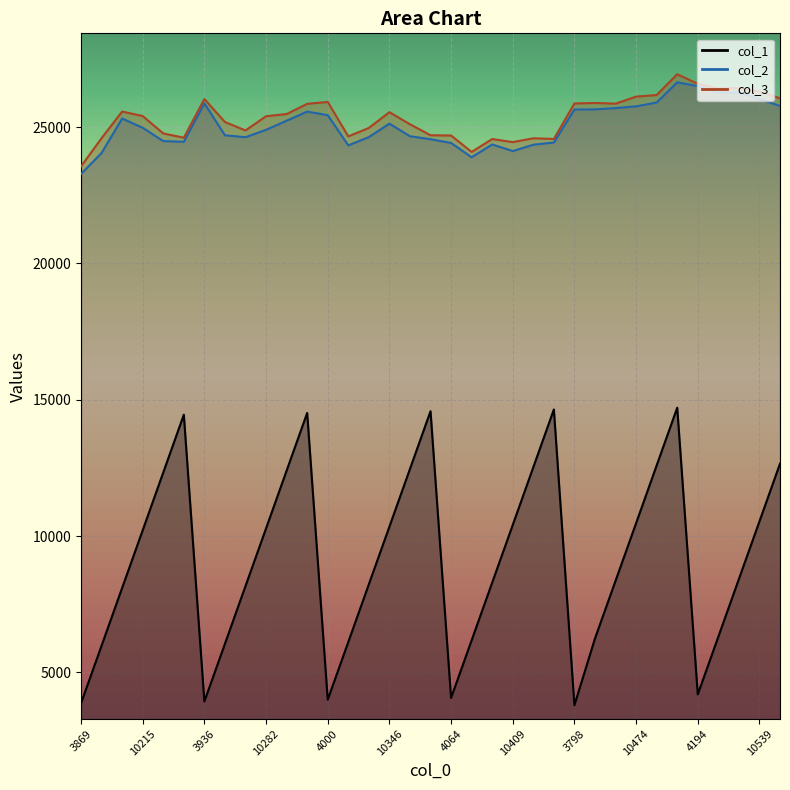

Reading left to right, list all the values displayed in this chart.

col_1: 3869	5983	8101	10215	12334	14452	3936	6050	8168	10282	12400	14517	4000	6114	8232	10346	12463	14580	4064	6178	8295	10409	12527	14645	3798	6243	8360	10474	12592	14709	4194	6308	8425	10539	12657
col_2: 23281	24053	25316	24976	24488	24461	25871	24701	24631	24901	25236	25570	25439	24330	24635	25129	24666	24556	24421	23894	24364	24122	24355	24435	25646	25651	25698	25762	25903	26642	26506	26264	26271	26032	25775
col_3: 23560	24597	25572	25406	24769	24612	26030	25188	24879	25400	25480	25854	25925	24661	24970	25549	25105	24702	24693	24091	24564	24451	24591	24566	25867	25886	25861	26119	26178	26940	26590	26419	26431	26306	26057